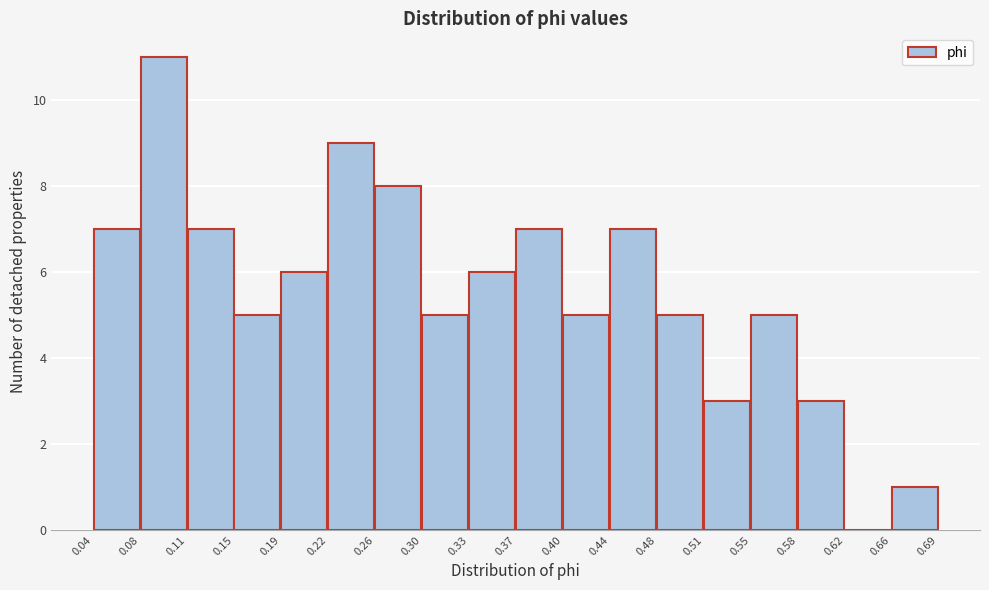

Which range on the x-axis has the tallest bar?

0.08 to 0.11